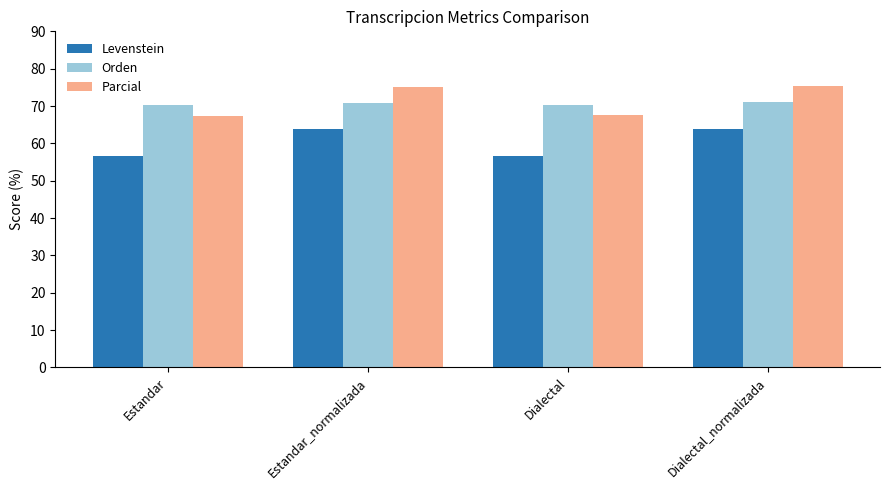

What is the approximate value of Orden at Estandar?

70.2